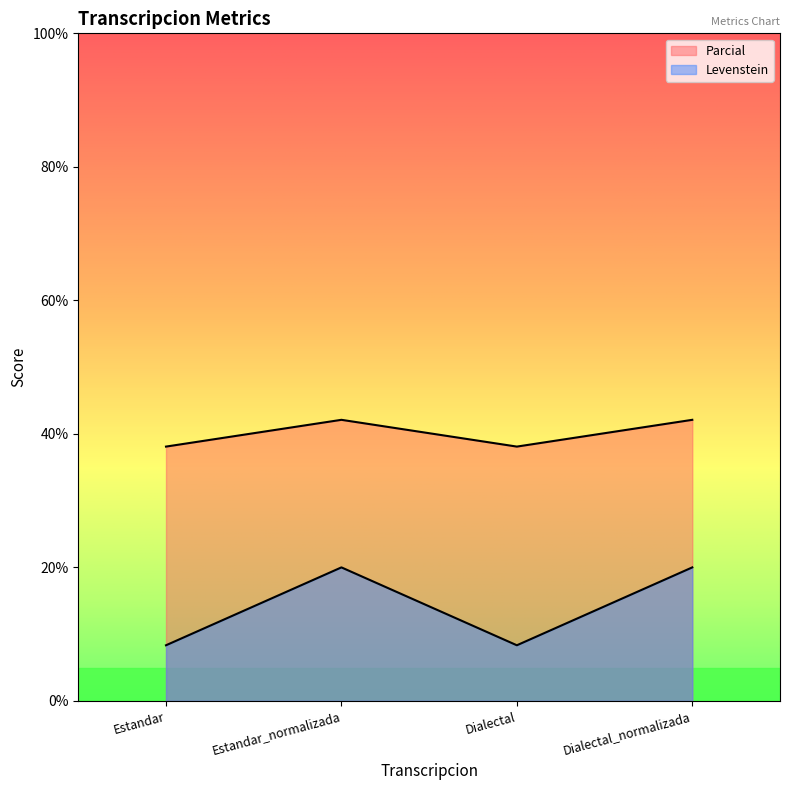

Count the number of data series in this chart.

2